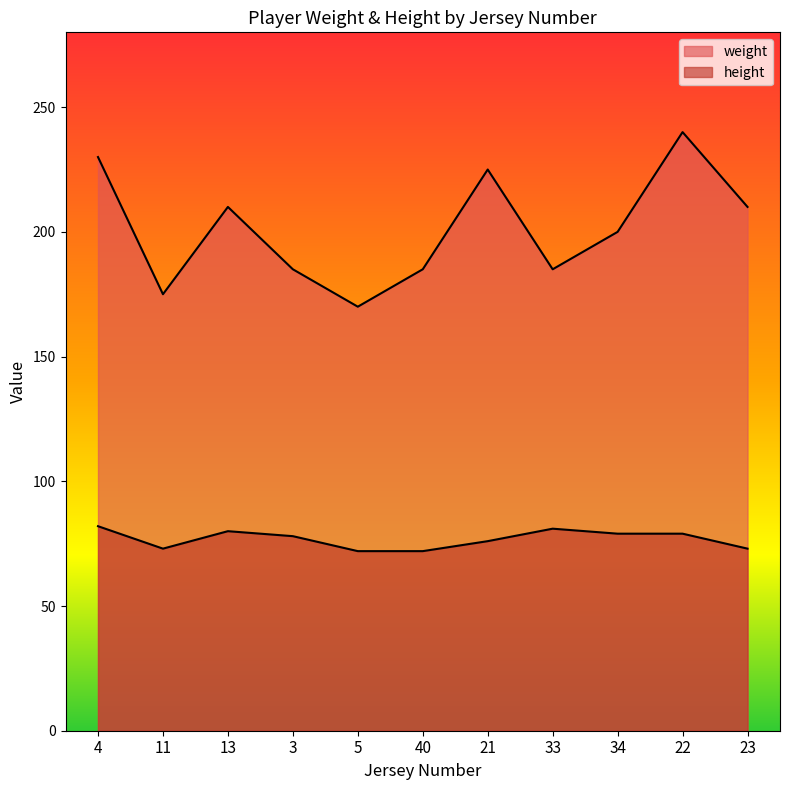

True or false: weight and height cross at least once.

False